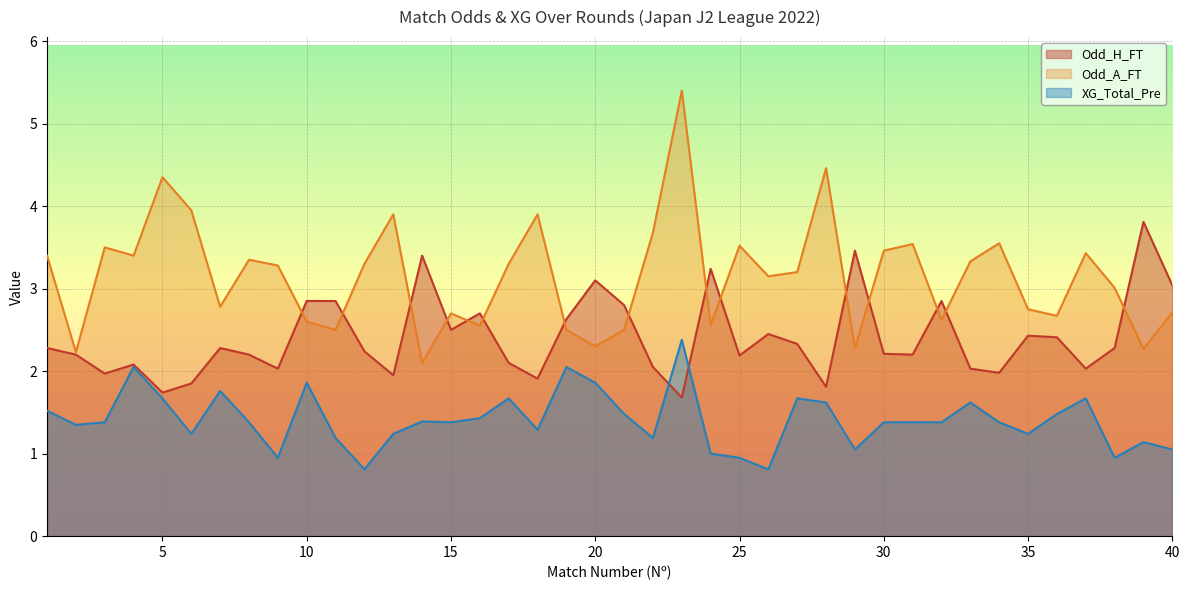

At which category does XG_Total_Pre reach its first local peak?

4